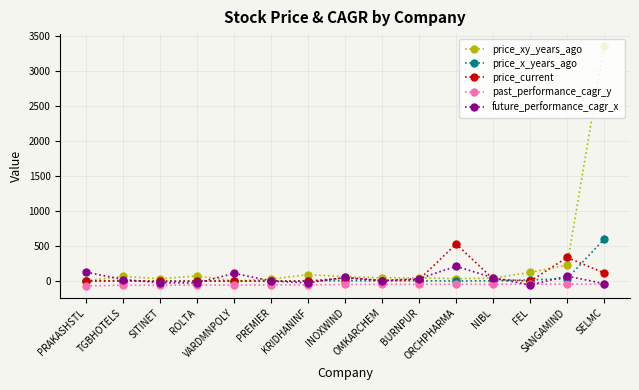

Rank the series by their maximum value, from highest to lowest.

price_xy_years_ago, price_x_years_ago, price_current, future_performance_cagr_x, past_performance_cagr_y